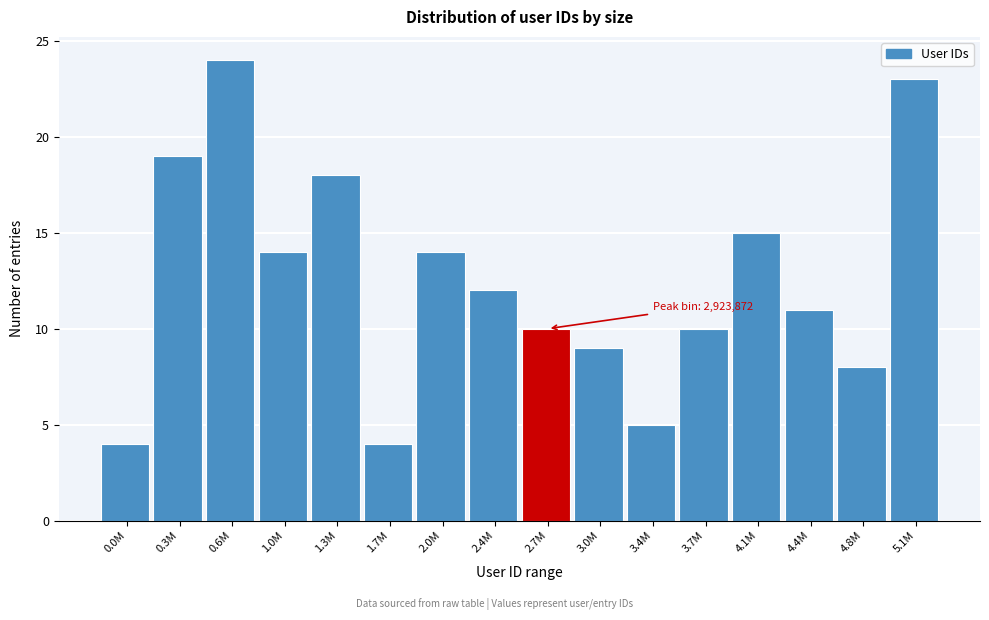

Reading left to right, list all the values displayed in this chart.

0.0M=4	0.3M=19	0.6M=24	1.0M=14	1.3M=18	1.7M=4	2.0M=14	2.4M=12	2.7M=10	3.0M=9	3.4M=5	3.7M=10	4.1M=15	4.4M=11	4.8M=8	5.1M=23